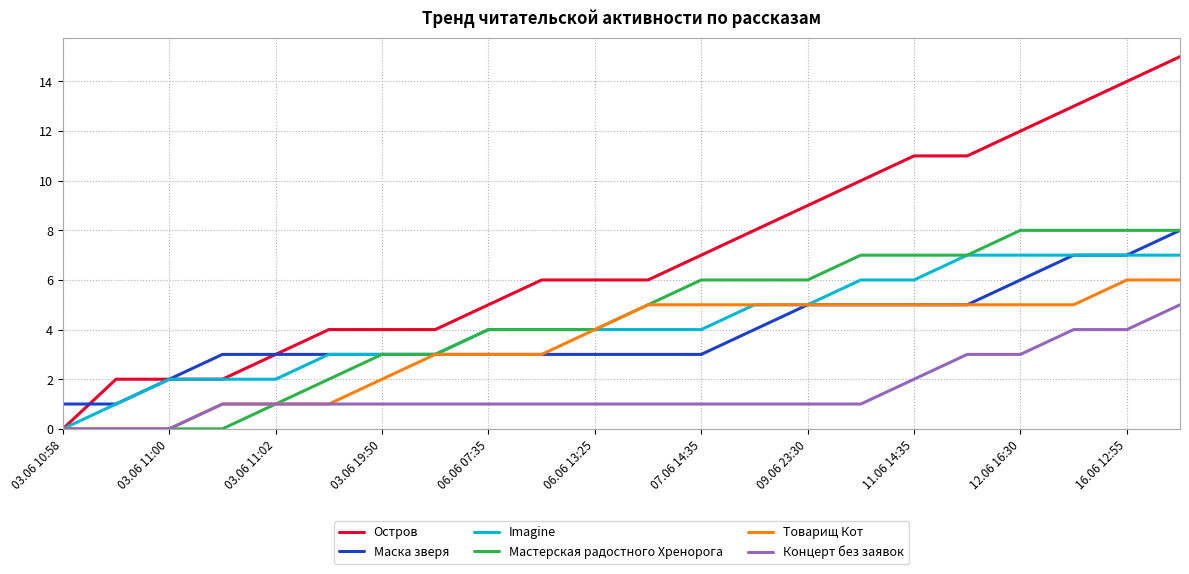

Which series has the largest range (max minus min)?

Остров